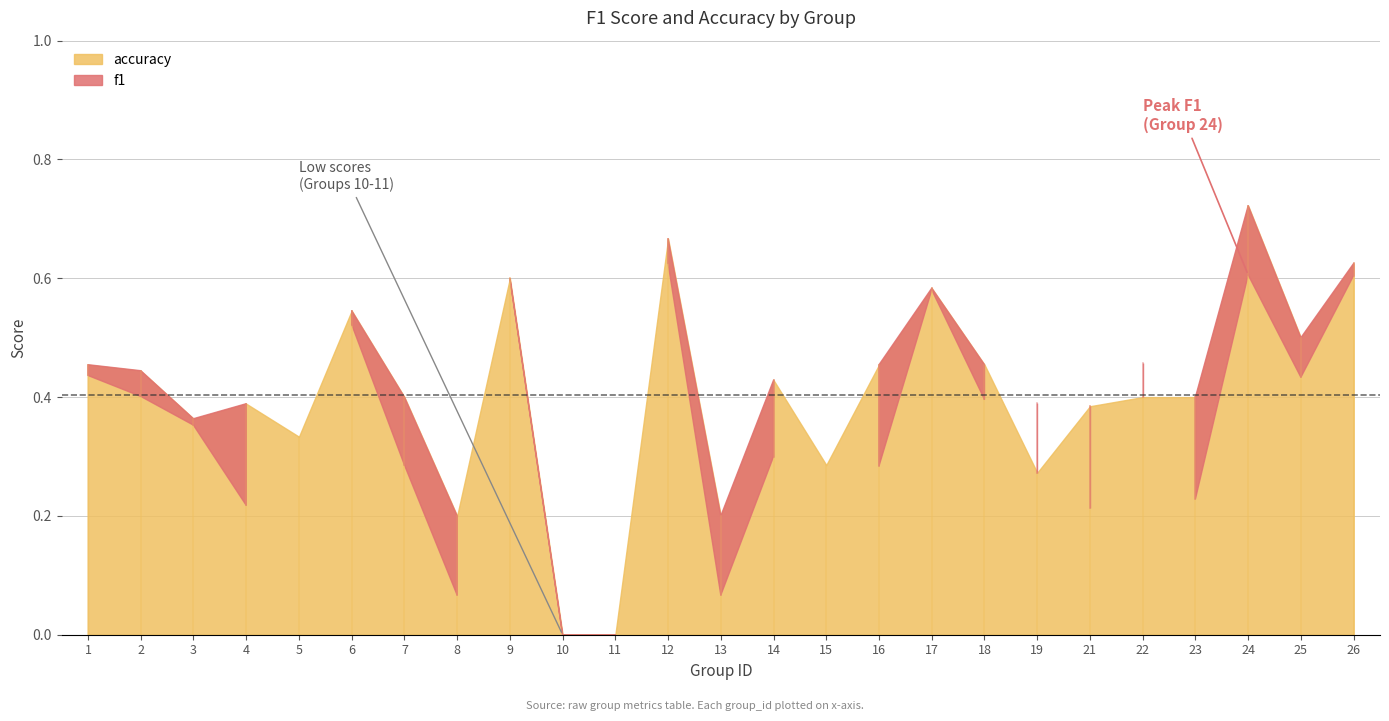

What is the total value across all series at 12?

1.3